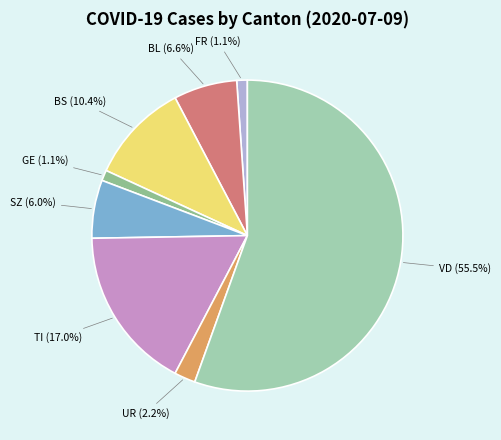

To the nearest percent, what is the difference between the largest and smallest slice percentages?

54%